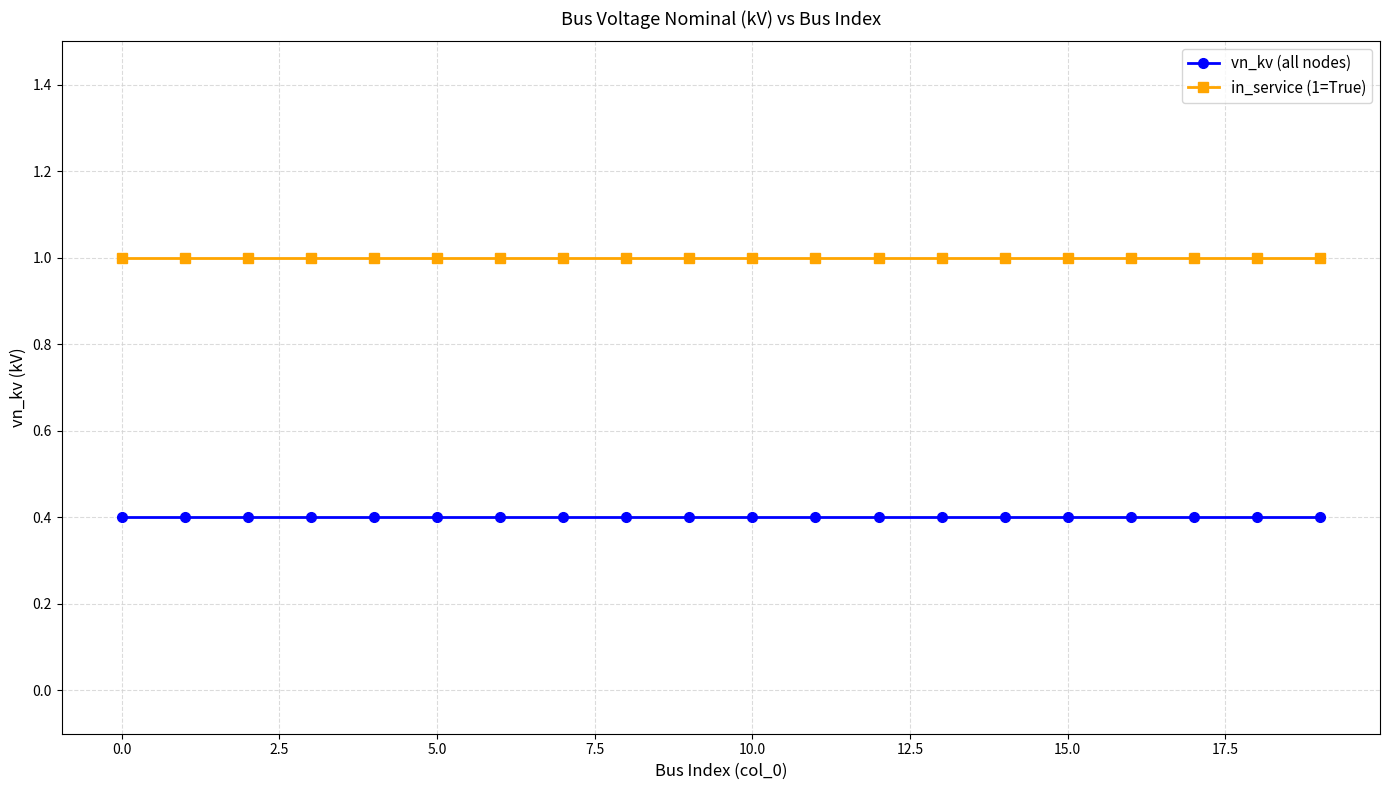

Rank the series by their maximum value, from highest to lowest.

in_service (1=True), vn_kv (all nodes)